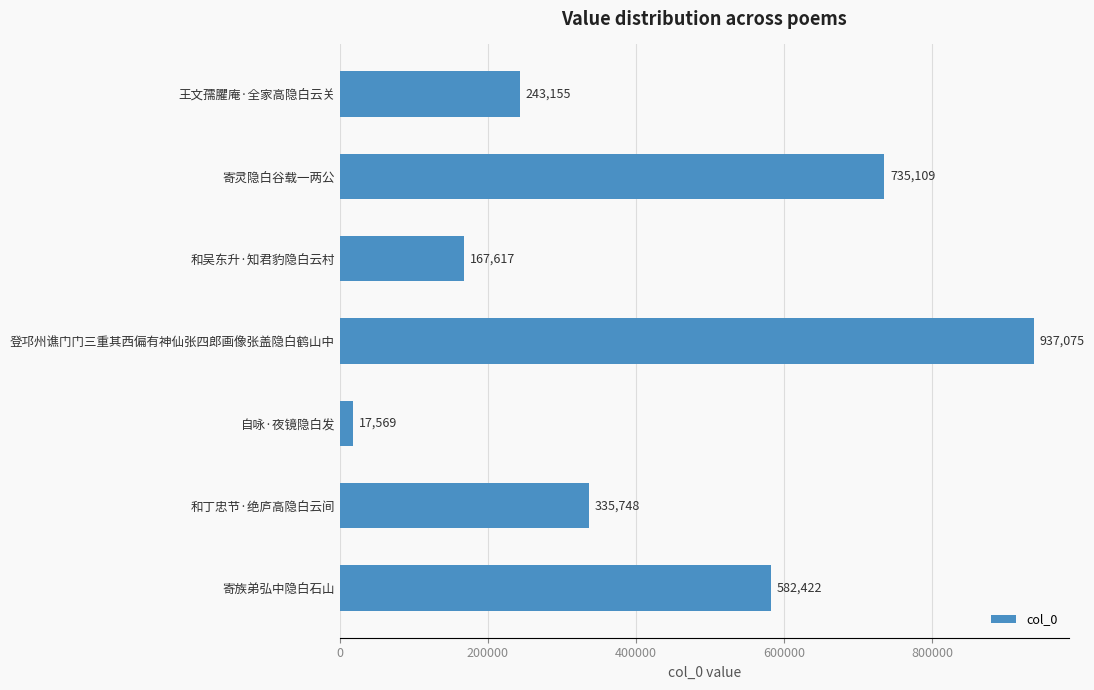

Is it true that the value at 王文孺臞庵·全家高隐白云关 is 243155?

True